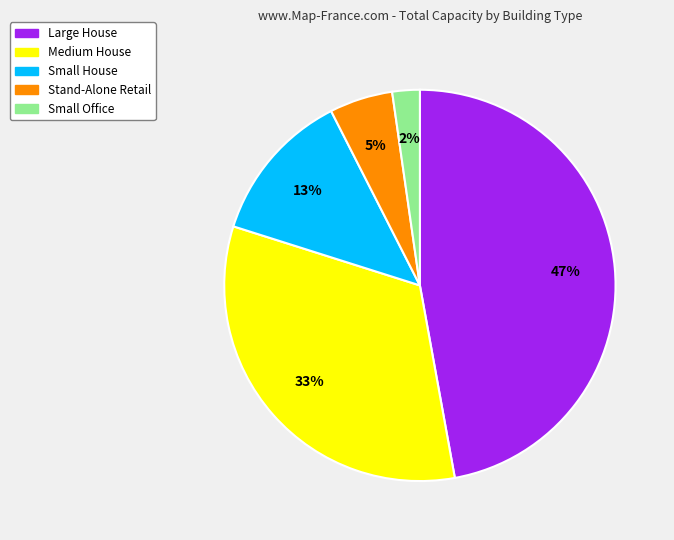

Do Medium House and Stand-Alone Retail together represent more than half of the pie?

No